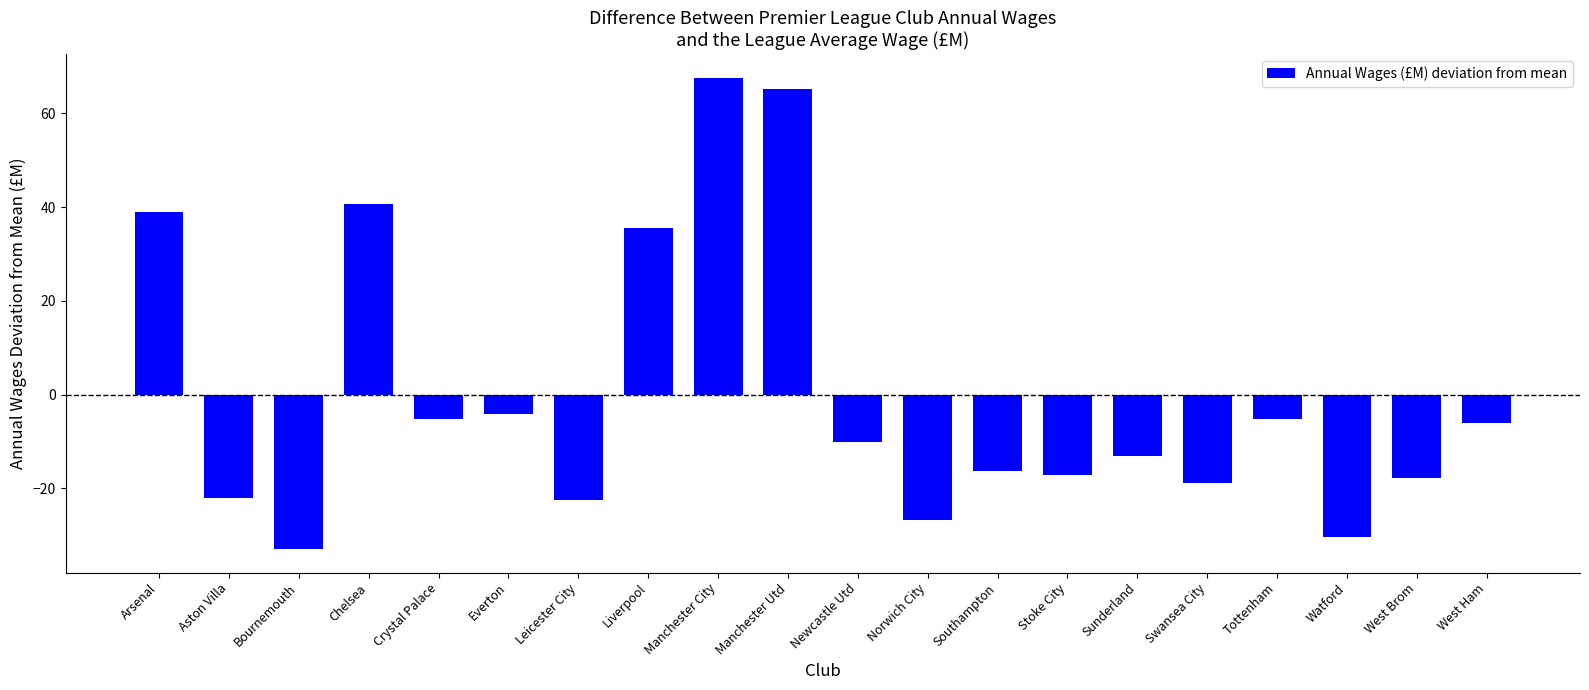

What is the sum of the values at Liverpool and Tottenham?

30.5